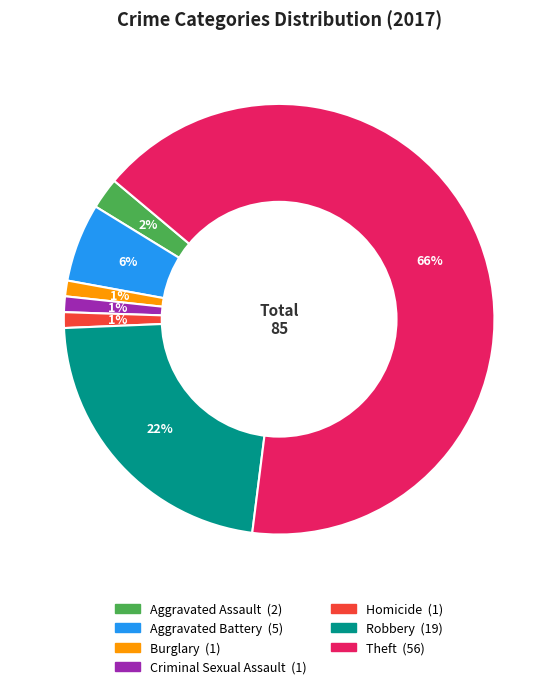

Is the sum of Aggravated Battery and Robbery greater than half?

No